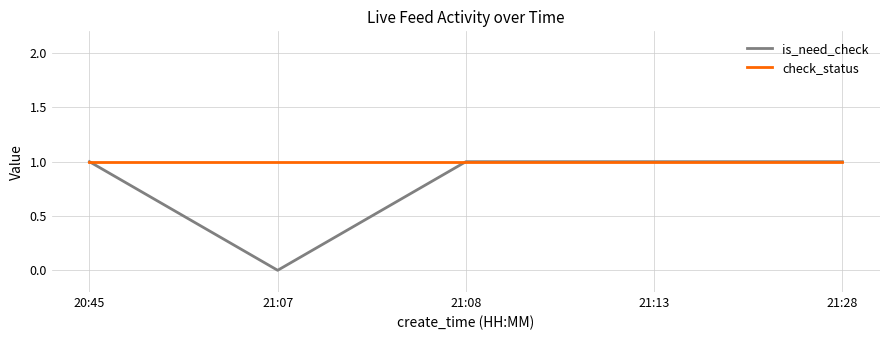

What position from the left is 21:28?

5